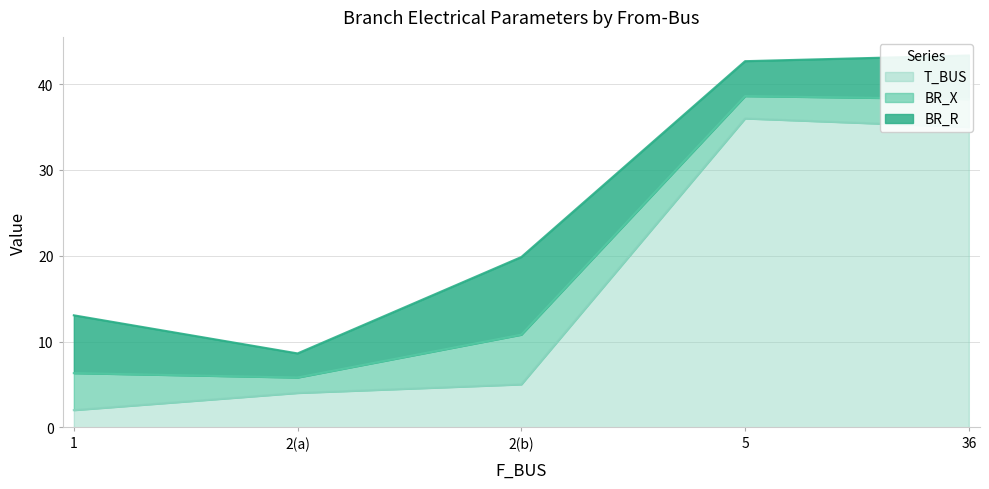

The value of T_BUS at 5 is 8.2. True or false?

False